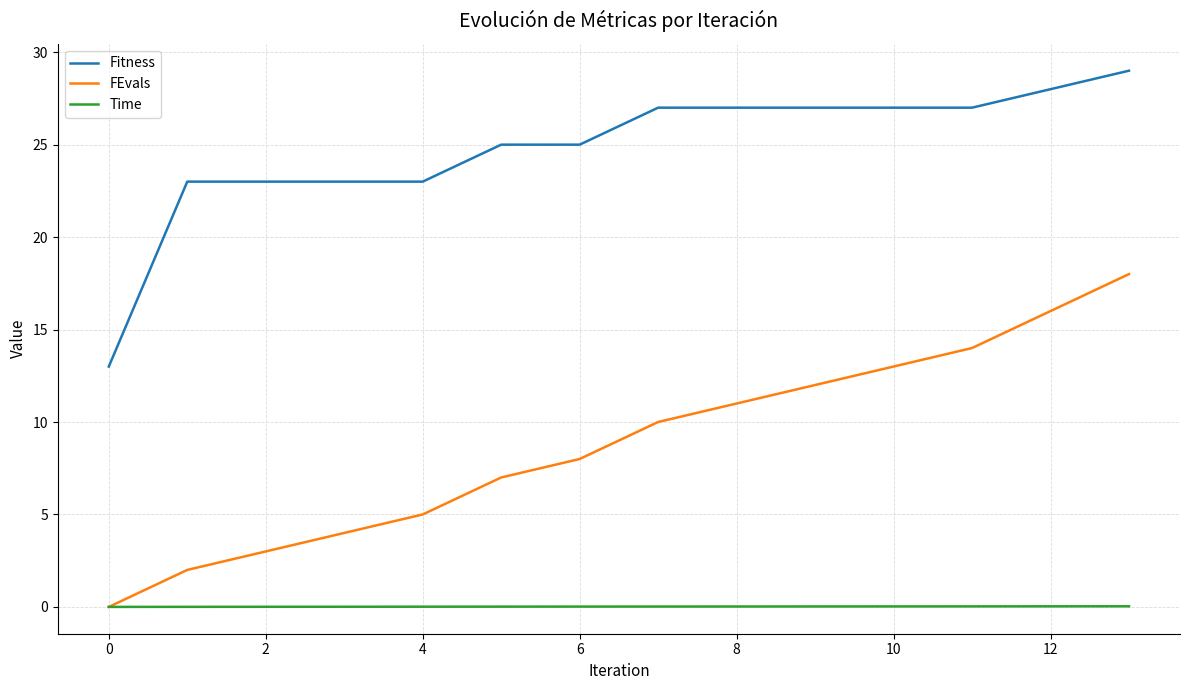

What is the maximum value for FEvals?

18.0